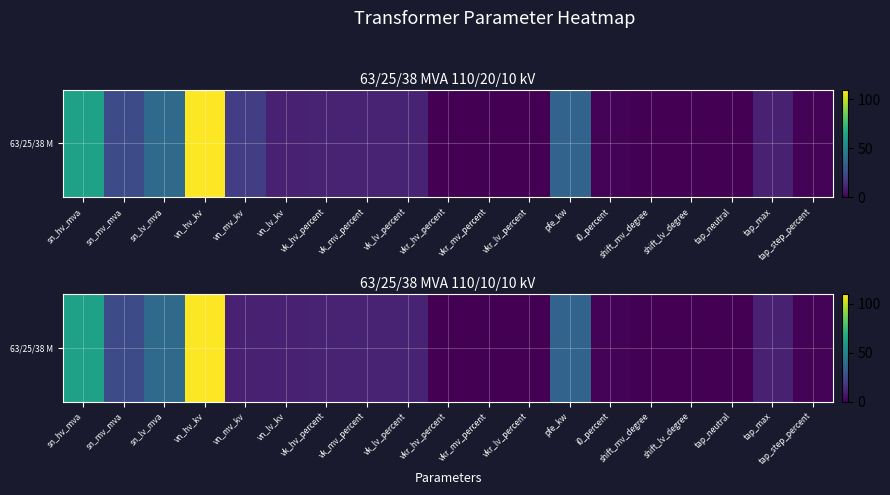

Reading left to right, extract all data points from this chart.

sn_hv_mva=63.0	sn_mv_mva=25.0	sn_lv_mva=38.0	vn_hv_kv=110.0	vn_mv_kv=10.0	vn_lv_kv=10.0	vk_hv_percent=10.4	vk_mv_percent=10.4	vk_lv_percent=10.4	vkr_hv_percent=0.3	vkr_mv_percent=0.3	vkr_lv_percent=0.3	pfe_kw=35.0	i0_percent=0.9	shift_mv_degree=0.0	shift_lv_degree=0.0	tap_neutral=0.0	tap_max=10.0	tap_step_percent=1.2